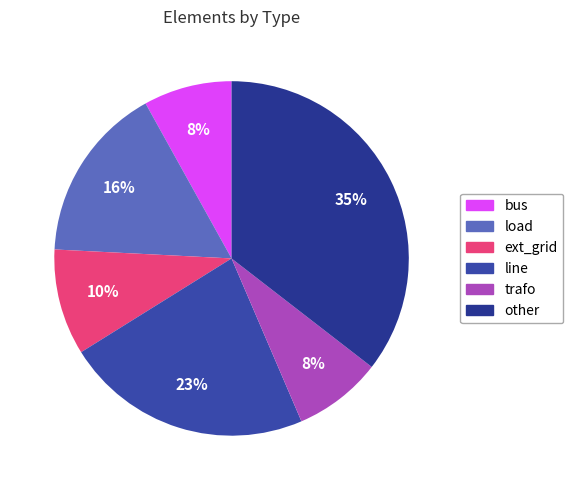

Is the sum of load and other greater than half?

Yes